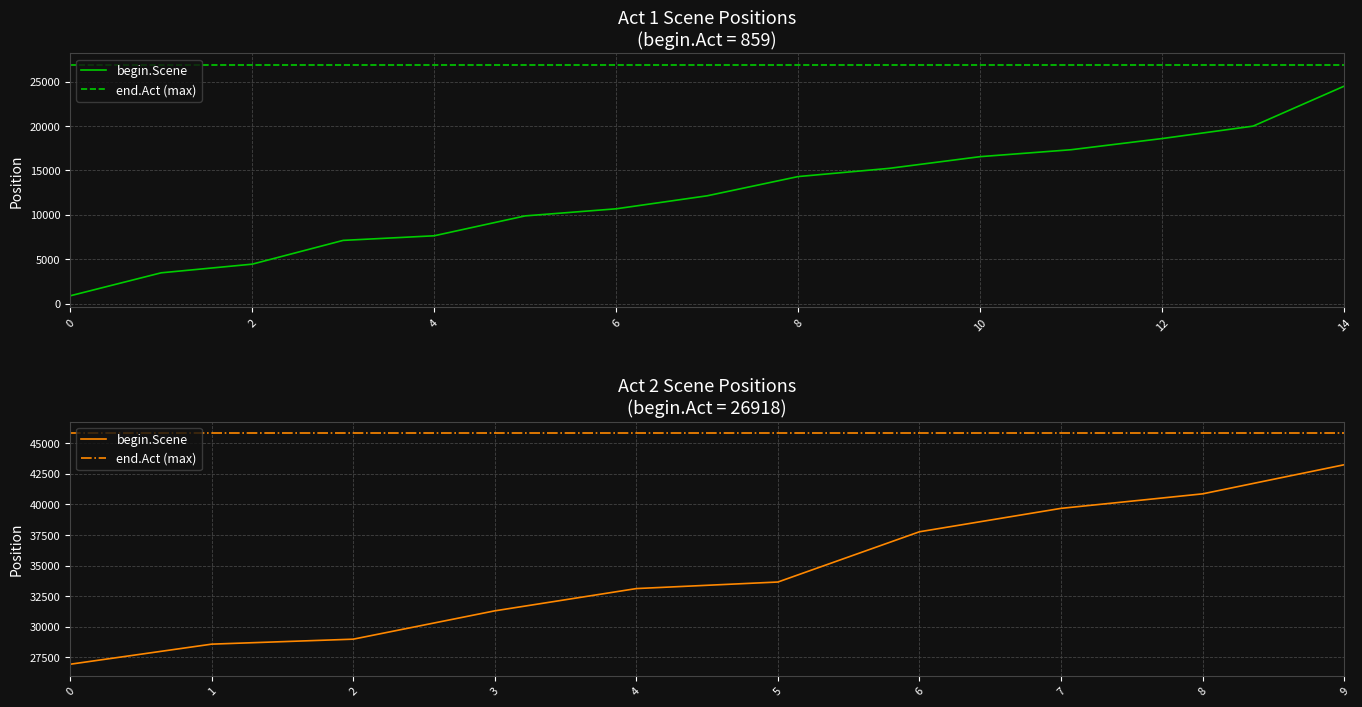

What is the value of the begin.Scene point at the 1st from the left?

873